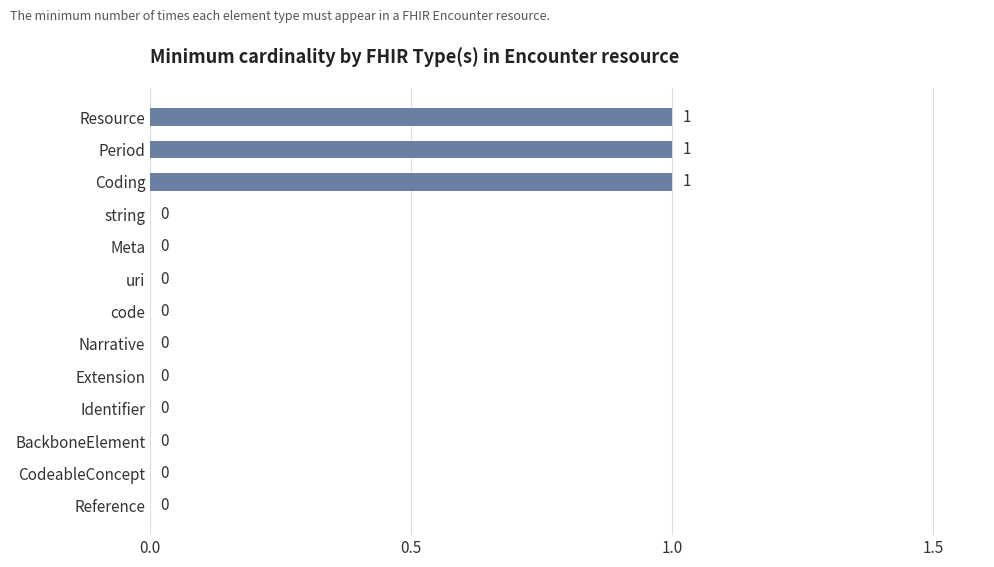

The chart shows a value of 0 at string. True or false?

True